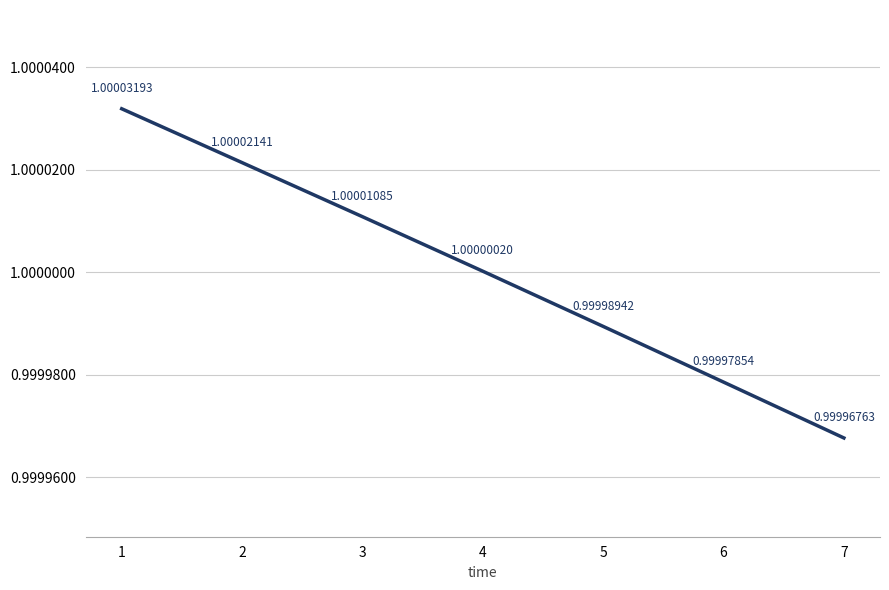

Which category has the highest value across all series?

1